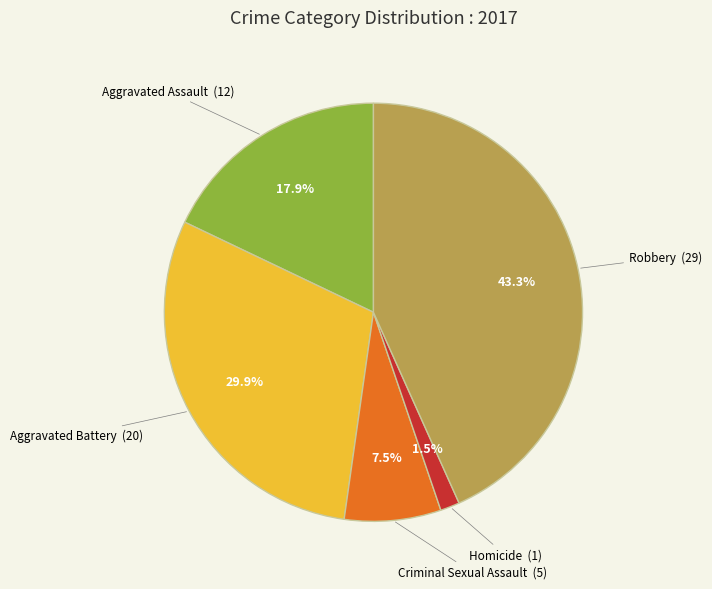

Is there any slice that represents more than half of the pie?

No